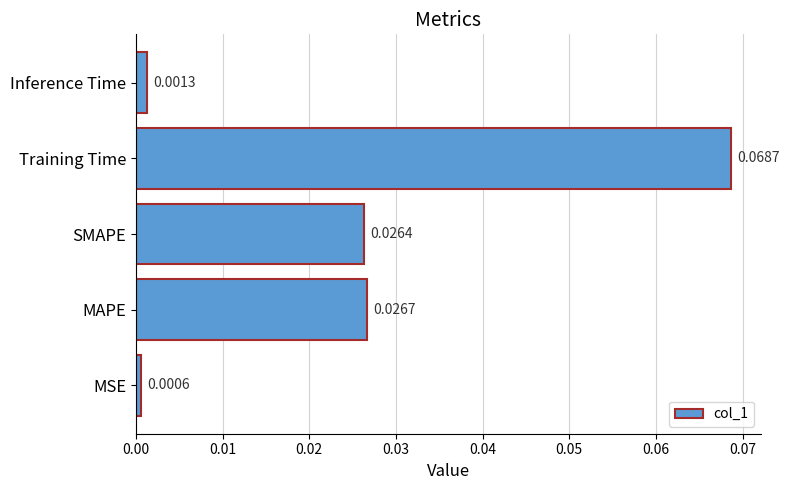

At which category does the chart reach its minimum across all series?

MSE